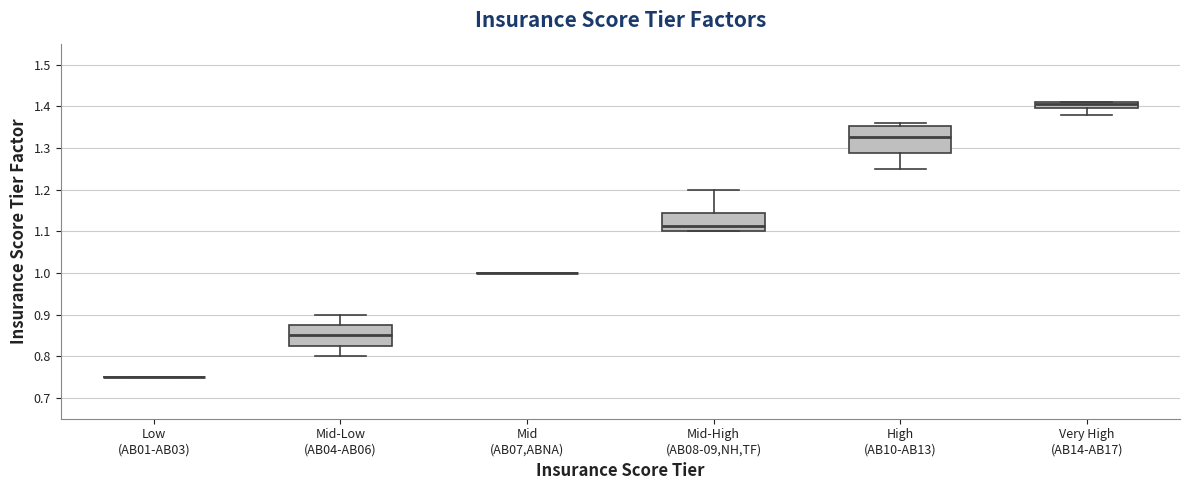

Reading left to right, read every box against the y-axis: the position of its median line, the range the box covers, and the ends of its whiskers. The values are not printed on the chart, so give them approximately, as read against the axis.

Low (AB01-AB03): box collapsed to a line at 0.75, whiskers 0.75 to 0.75
Mid-Low (AB04-AB06): median 0.85, box 0.83 to 0.88, whiskers 0.80 to 0.90
Mid (AB07,ABNA): box collapsed to a line at 1.00, whiskers 1.00 to 1.00
Mid-High (AB08-09,NH,TF): median 1.11, box 1.10 to 1.14, whiskers 1.10 to 1.20
High (AB10-AB13): median 1.33, box 1.29 to 1.35, whiskers 1.25 to 1.36
Very High (AB14-AB17): median 1.41 (just below the box's upper edge), box 1.40 to 1.41, whiskers 1.38 to 1.41